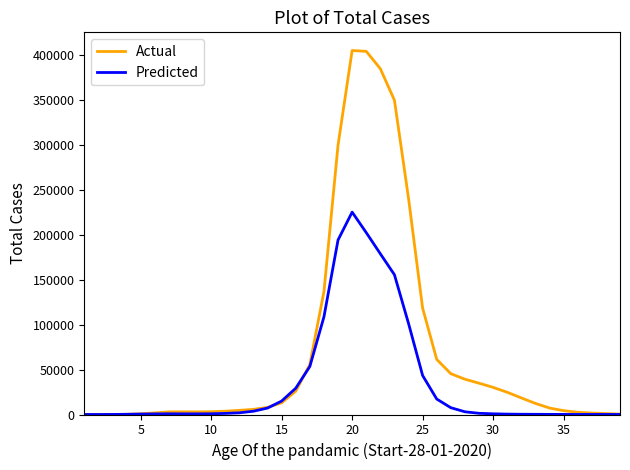

Which series has the largest total across all categories?

Actual